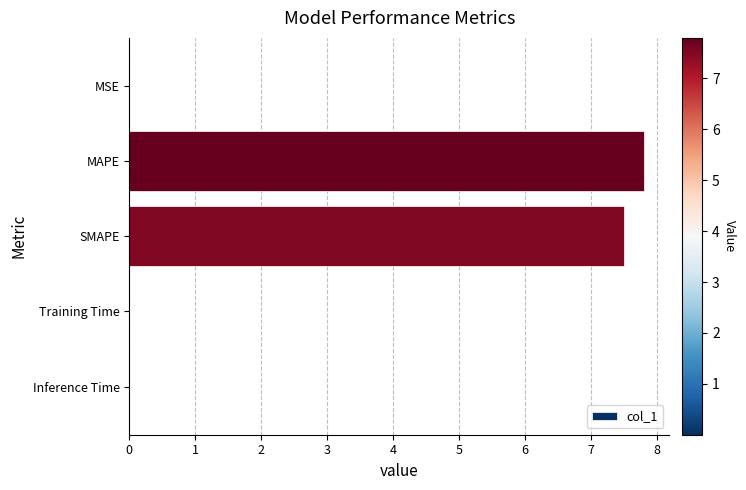

What is the maximum value shown in the chart?

7.8